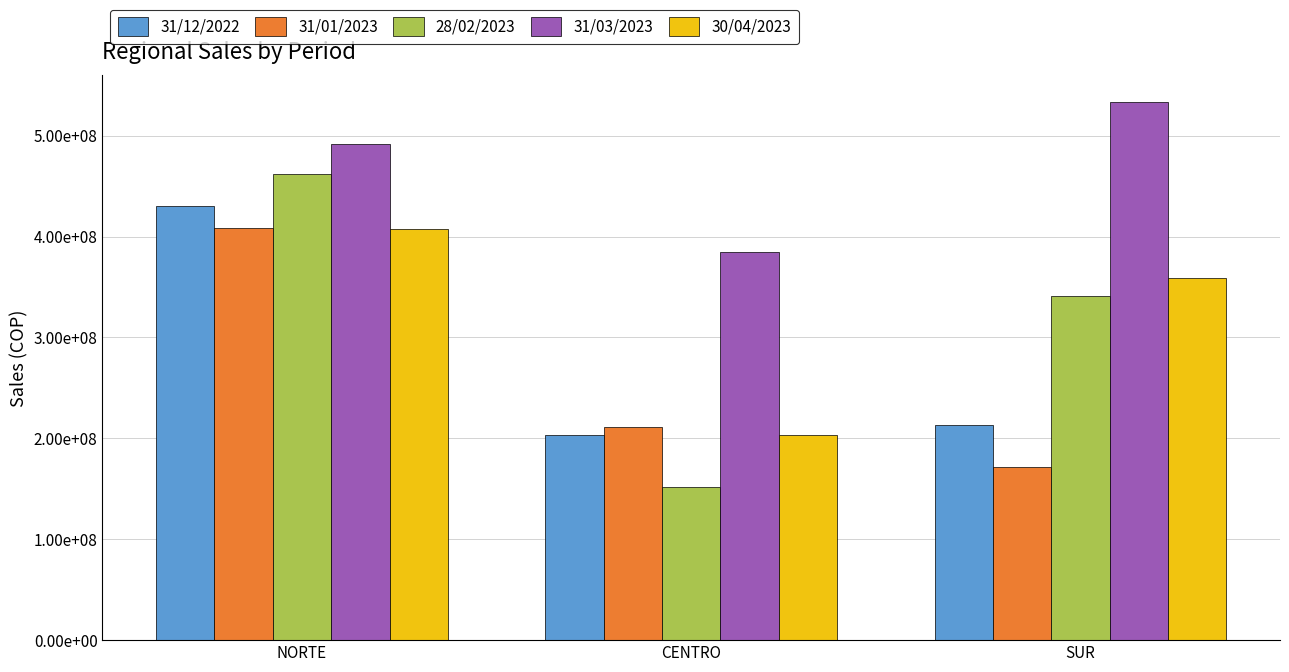

Reading right to left, transcribe all the data shown in this chart.

31/12/2022: SUR=213005446.0	CENTRO=203067673.2	NORTE=430466853.9
31/01/2023: SUR=171838281.4	CENTRO=211603812.6	NORTE=408433748.3
28/02/2023: SUR=341465757.7	CENTRO=151383045.6	NORTE=461654841.9
31/03/2023: SUR=532980604.9	CENTRO=385018280.0	NORTE=491387417.3
30/04/2023: SUR=359180984.7	CENTRO=203223147.5	NORTE=407358105.4